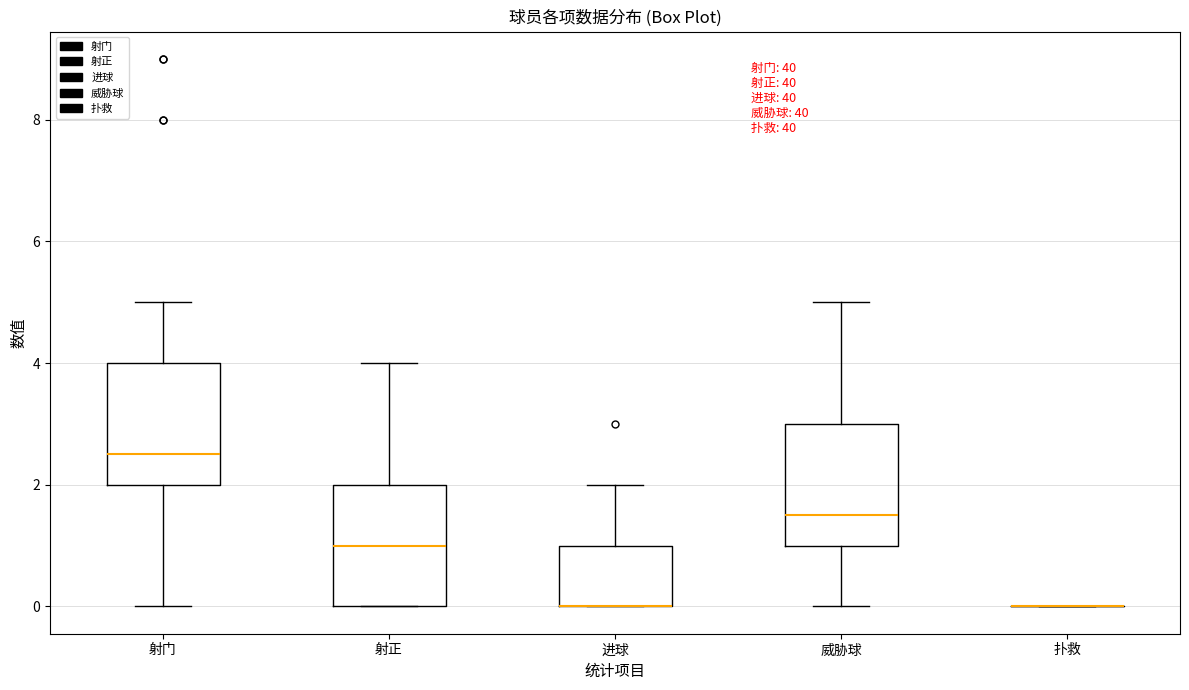

Reading left to right, read every box against the y-axis: the position of its median line, the range the box covers, and the ends of its whiskers. The values are not printed on the chart, so give them approximately, as read against the axis.

射门: median 2.6, box 2.0 to 4.0, whiskers 0.0 to 5.0
射正: median 1.0, box 0.0 to 2.0, whiskers 0.0 to 4.0
进球: median 0.0 (drawn on the box's lower edge), box 0.0 to 1.0, whiskers 0.0 to 2.0
威胁球: median 1.6, box 1.0 to 3.0, whiskers 0.0 to 5.0
扑救: box collapsed to a line at 0.0, whiskers 0.0 to 0.0